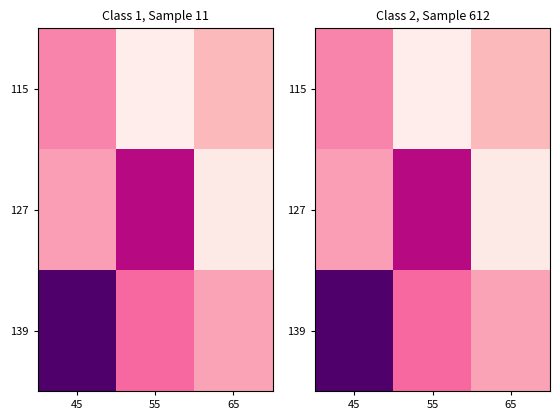

List the labels in order of 115 value, smallest first.

55, 65, 45